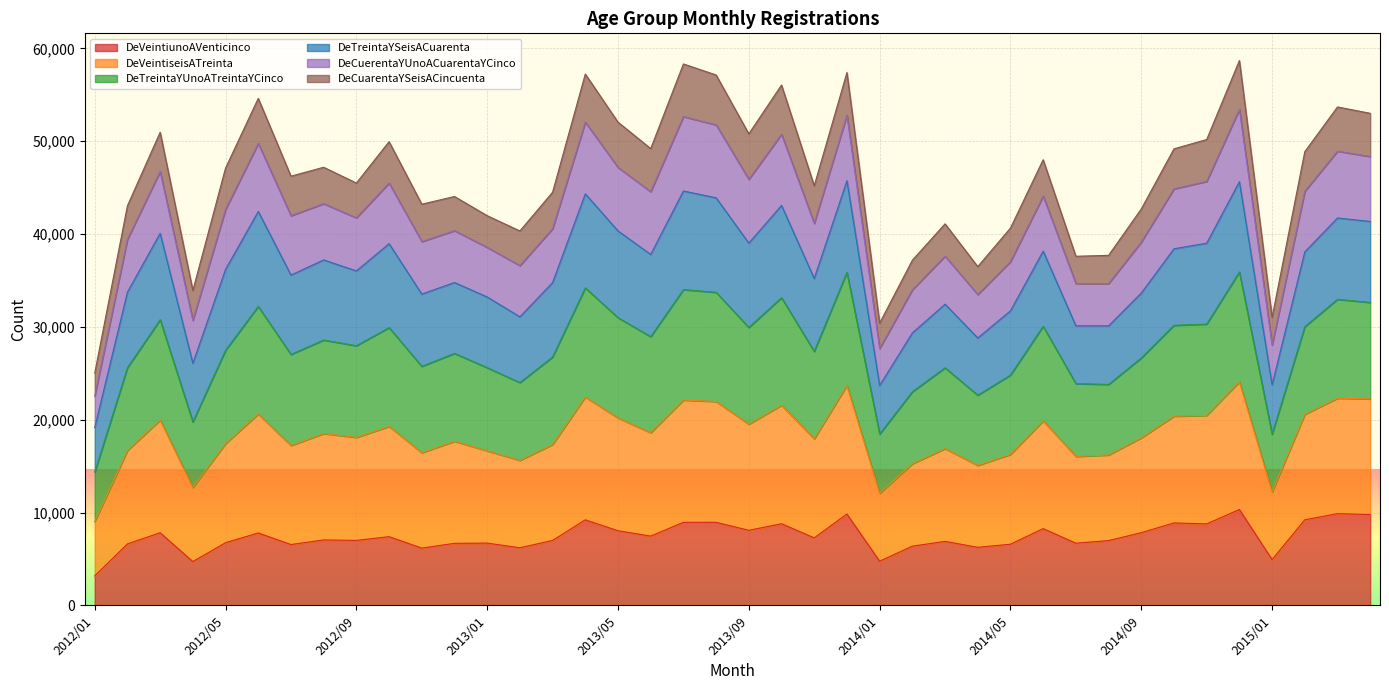

What is the label of the 25th point from the left?

2014/01